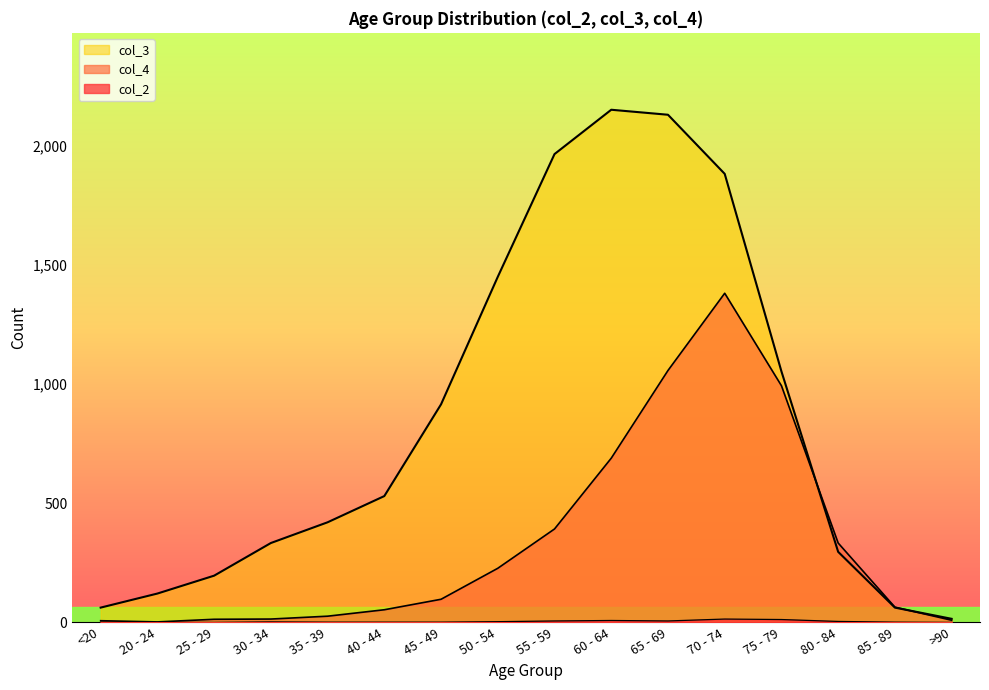

What is the spread (max minus min) of values at 30 - 34?

331